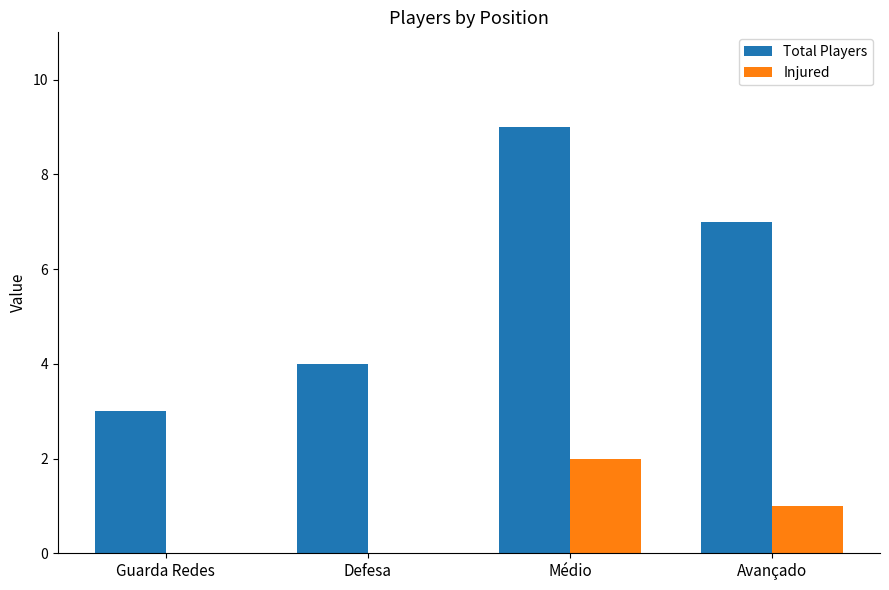

Reading left to right, list all the values displayed in this chart.

Total Players: Guarda Redes=3	Defesa=4	Médio=9	Avançado=7
Injured: Guarda Redes=0	Defesa=0	Médio=2	Avançado=1